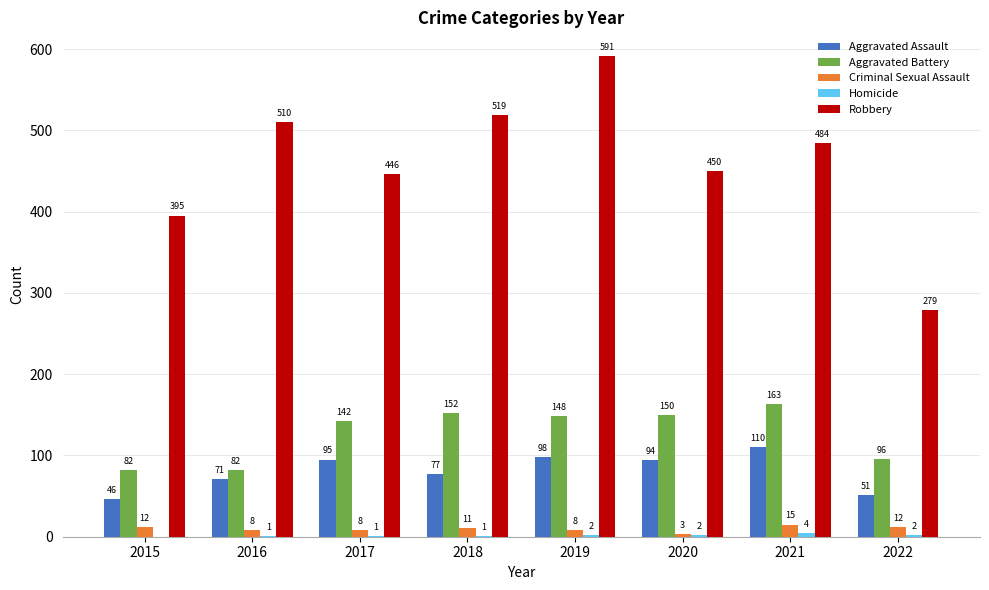

At which category does the chart reach its peak across all series?

2019